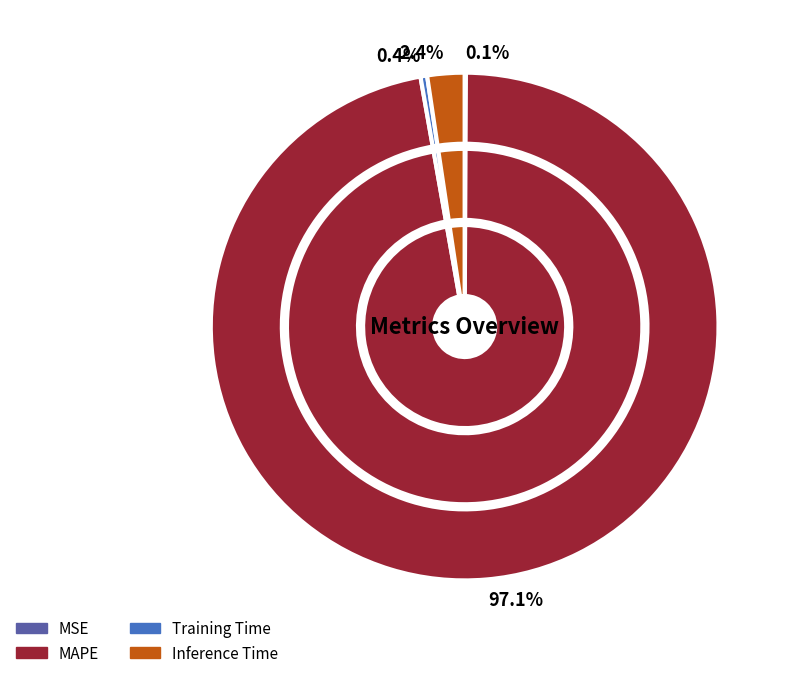

What is the majority slice?

MAPE